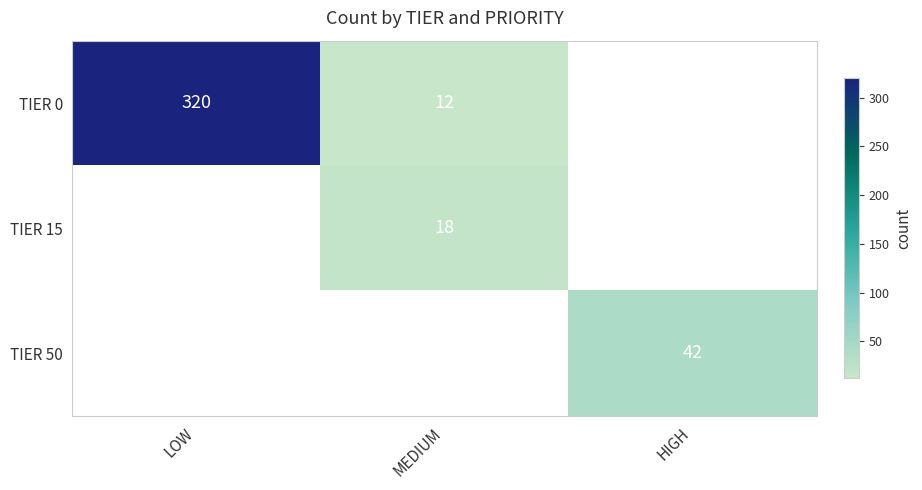

What is the sum of the TIER 0 values at LOW and MEDIUM?

332